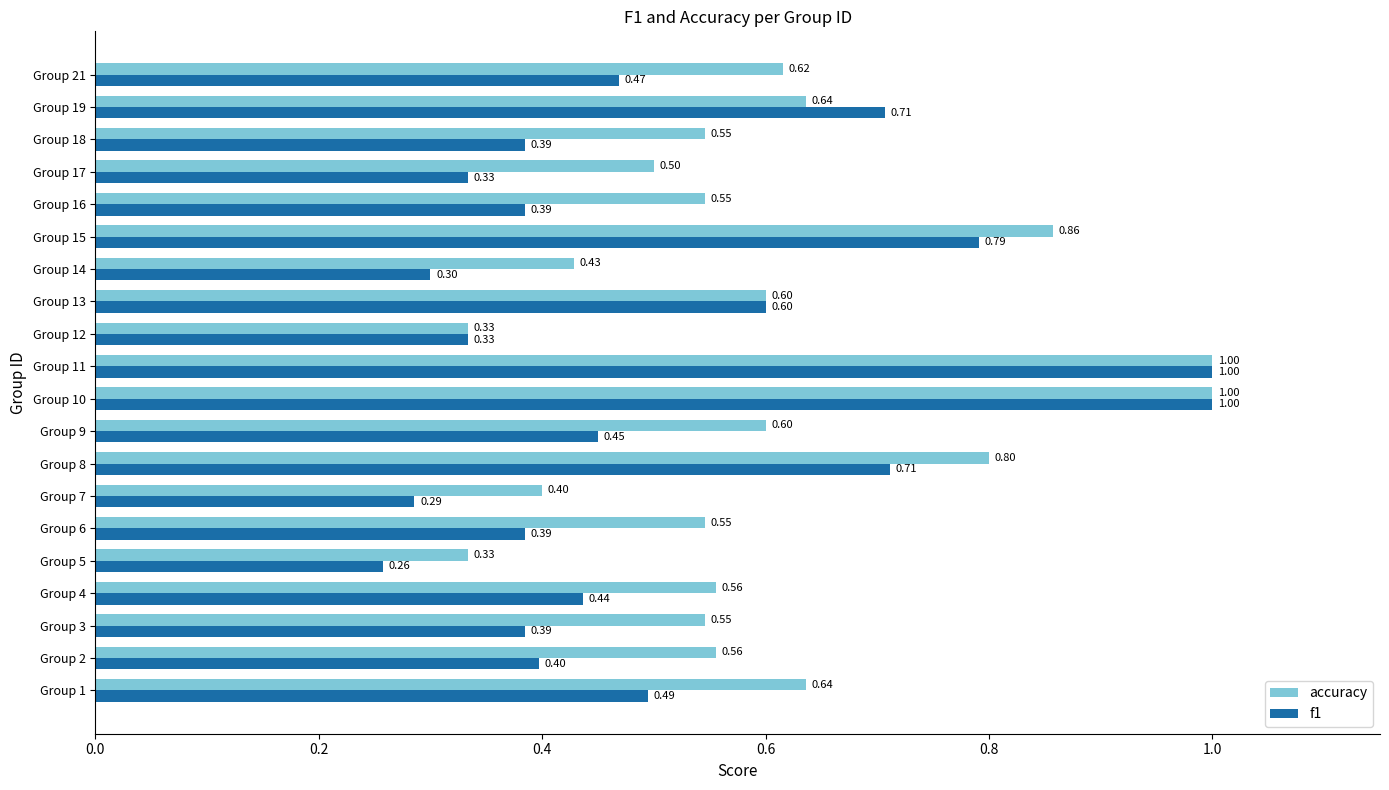

Which series has the largest total across all categories?

accuracy